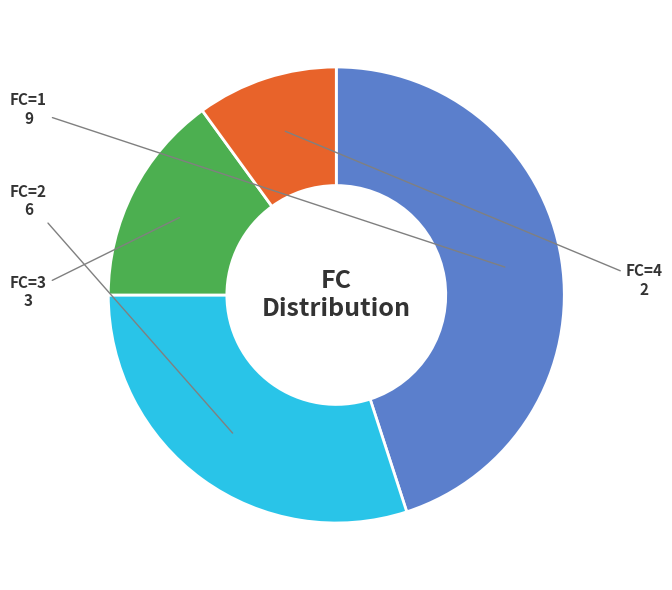

How many slices are in this pie chart?

4